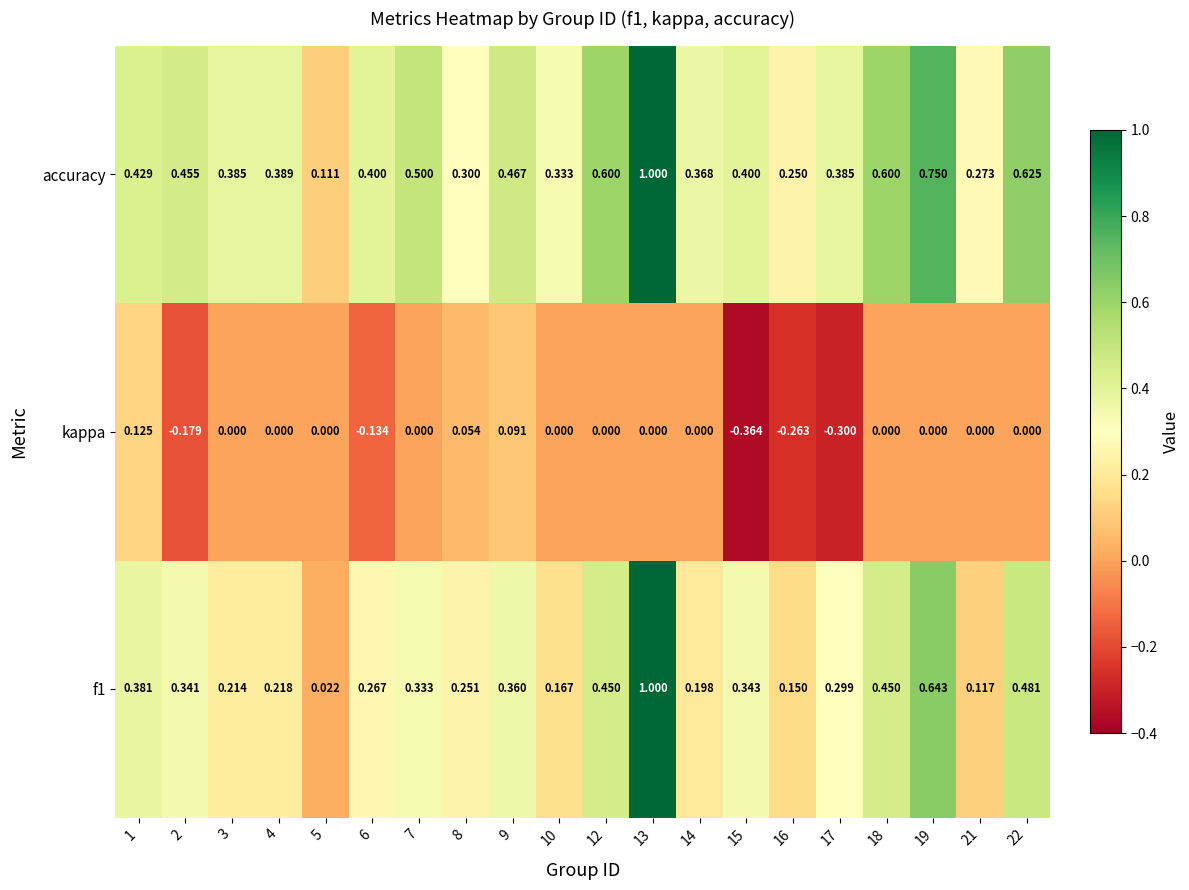

Count the number of categories in the chart.

20